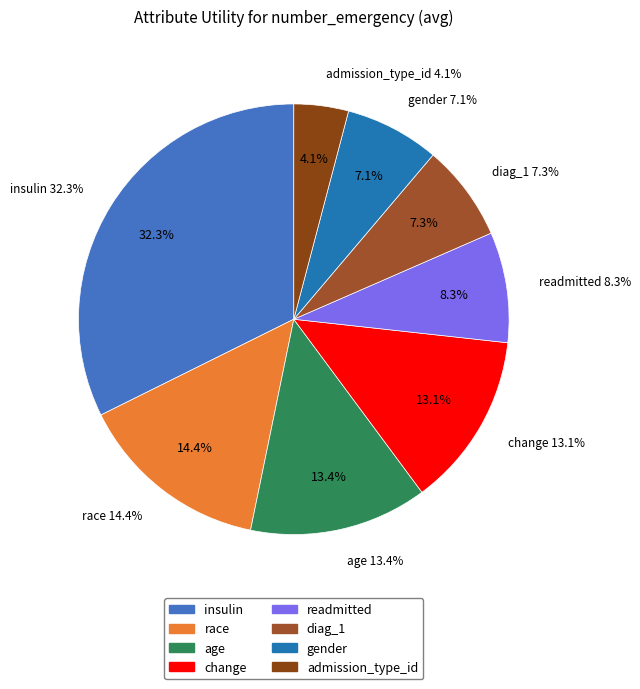

Does admission_type_id account for over 50% of the chart?

No